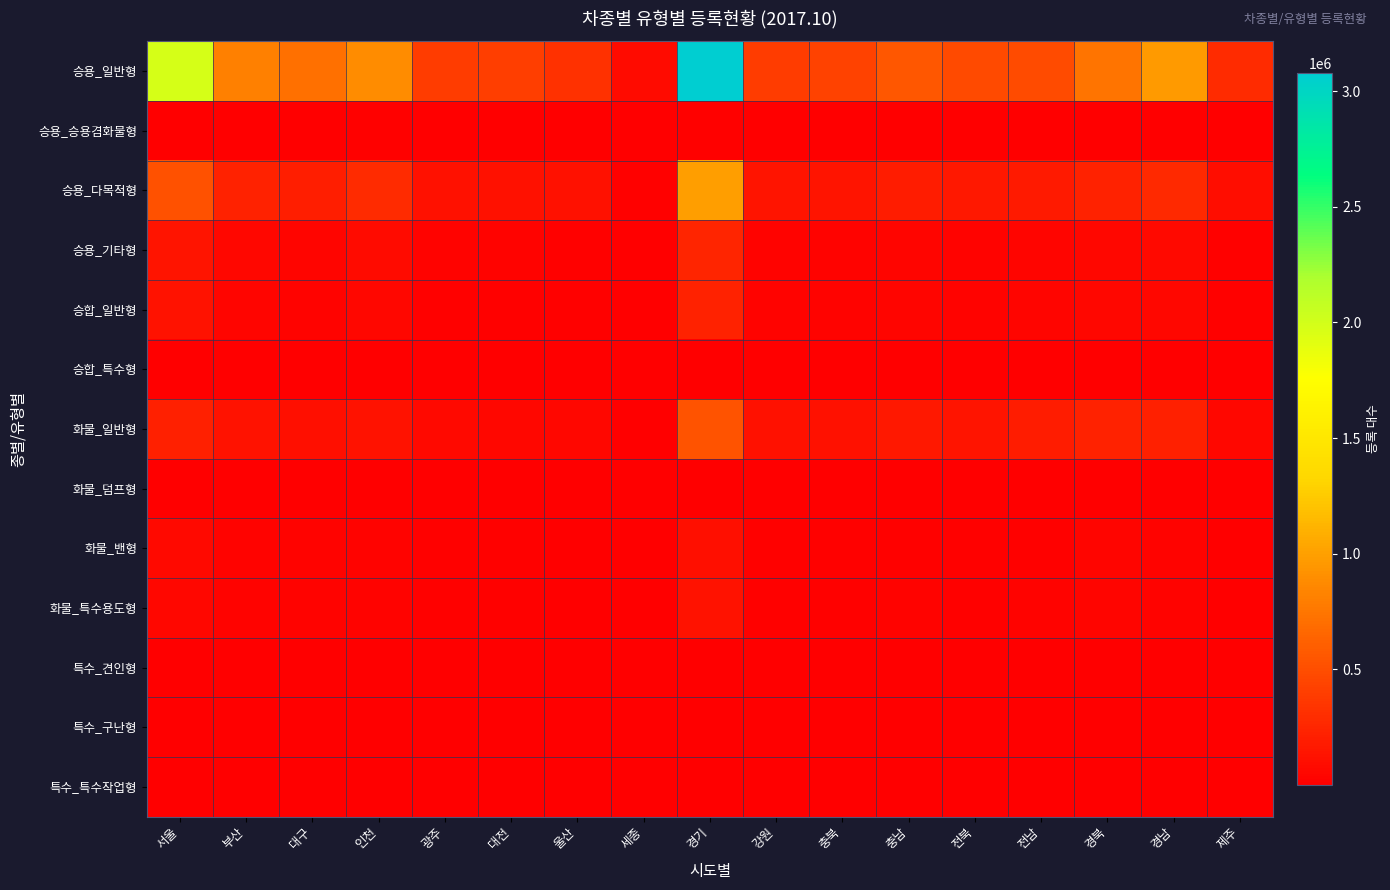

Between 부산 and 경남, which is larger?

경남